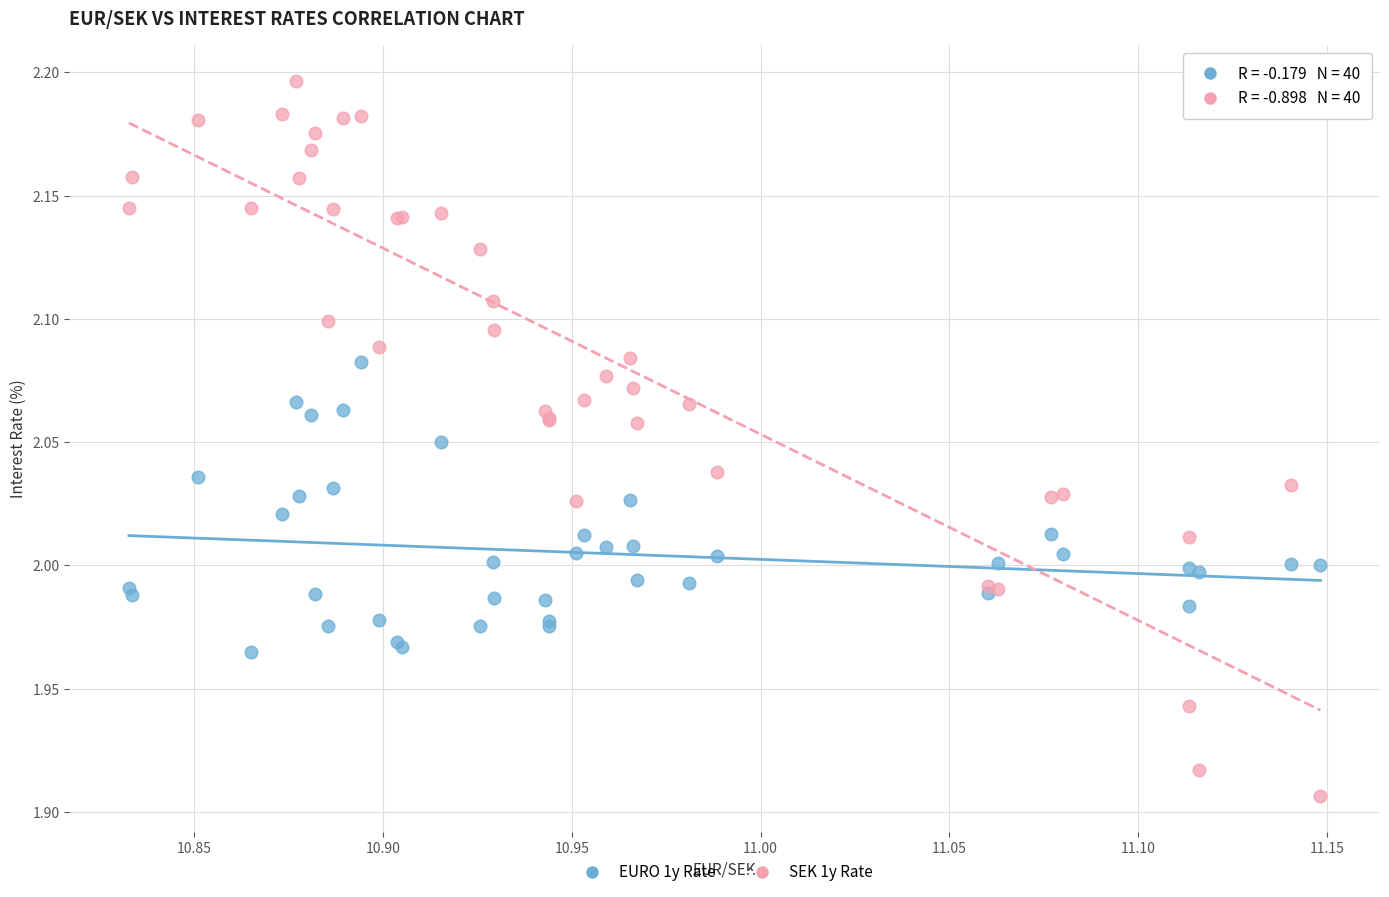

What is the X range (max minus min) for the scatter plot?

0.3